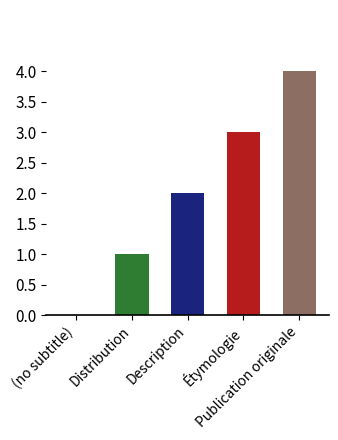

How many series are shown in this chart?

1